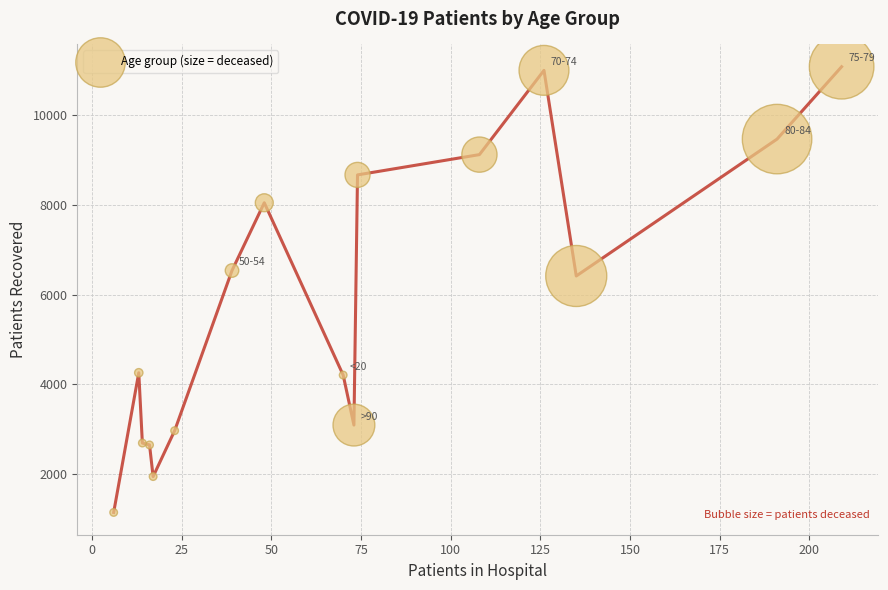

What Y value in the scatter plot is closest to 6111?

6415